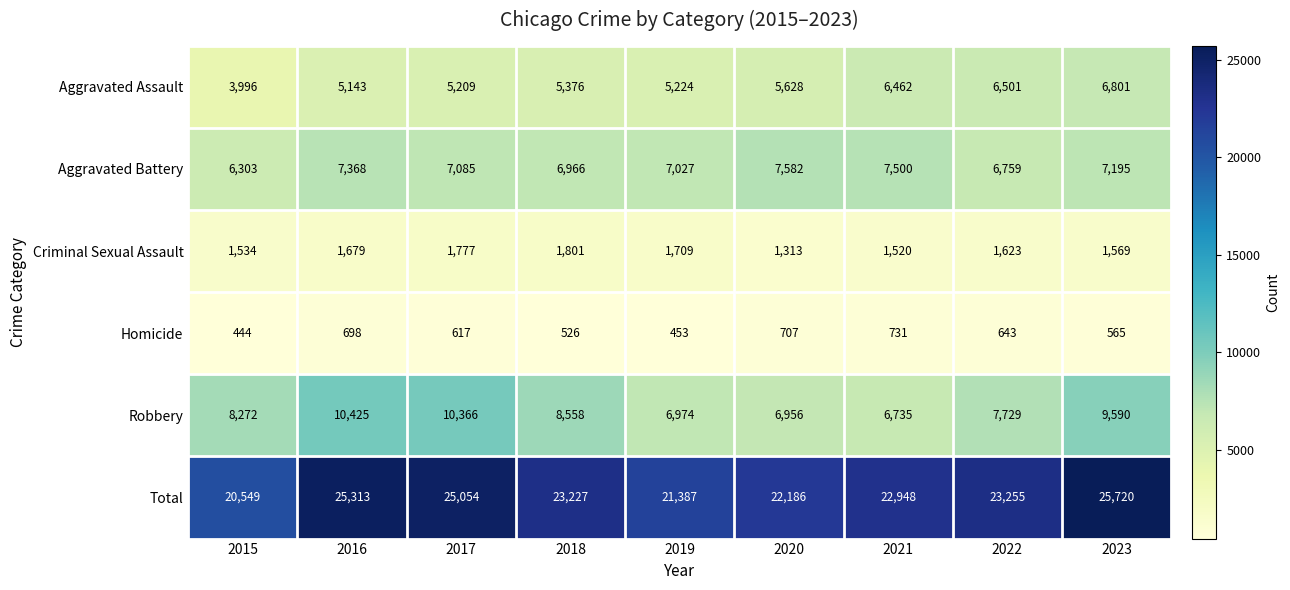

True or false: Total has a value of 25054 at 2017.

True